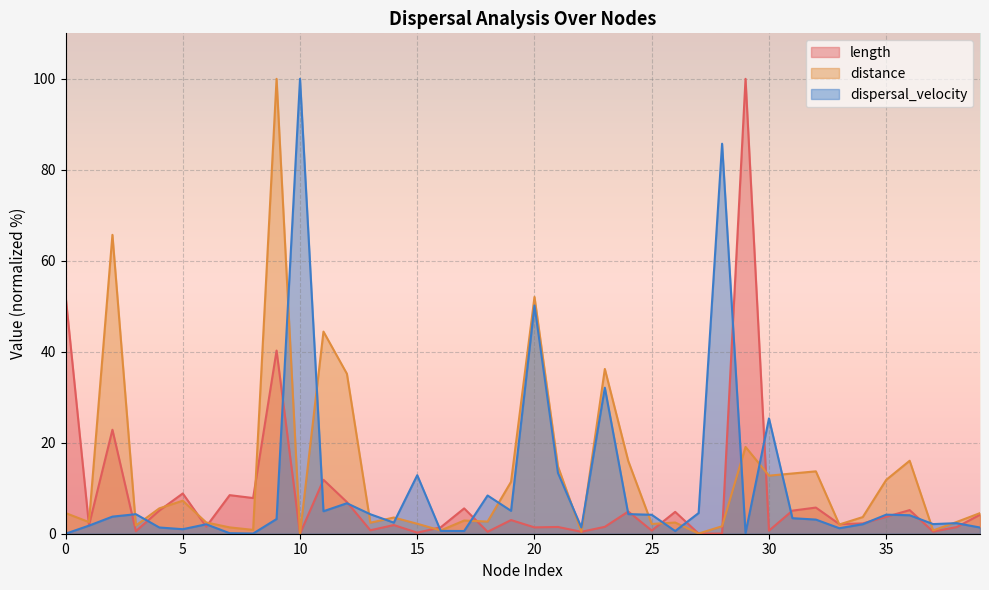

At 44, list the series in order from largest to smallest.

length, distance, dispersal_velocity